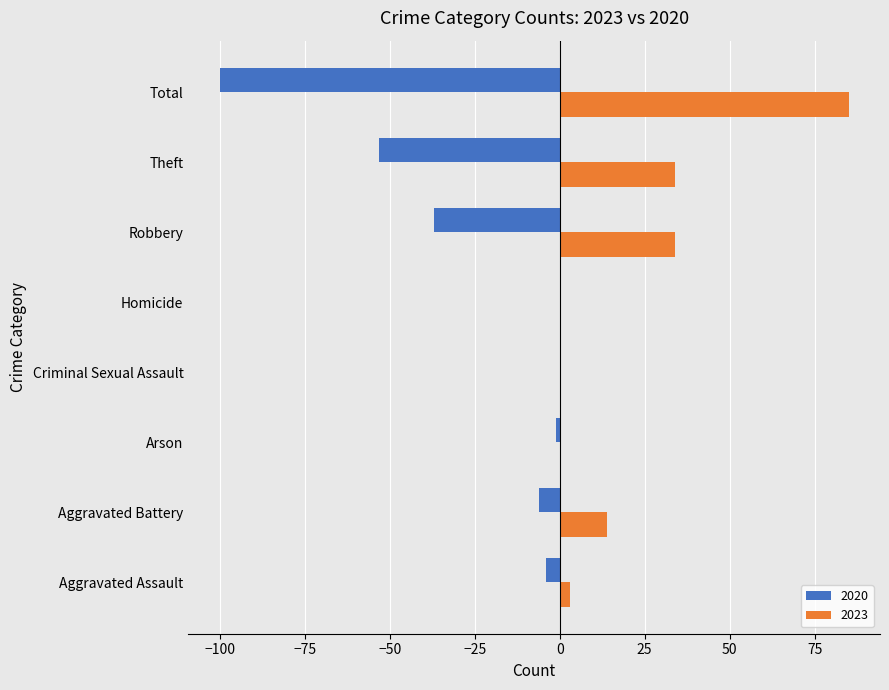

What is the sum of the 2020 values at Criminal Sexual Assault and Aggravated Battery?

-6